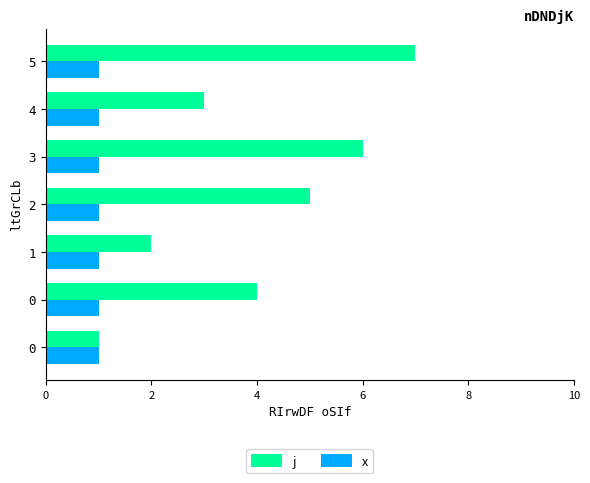

What are all the series names shown in the legend?

j, x